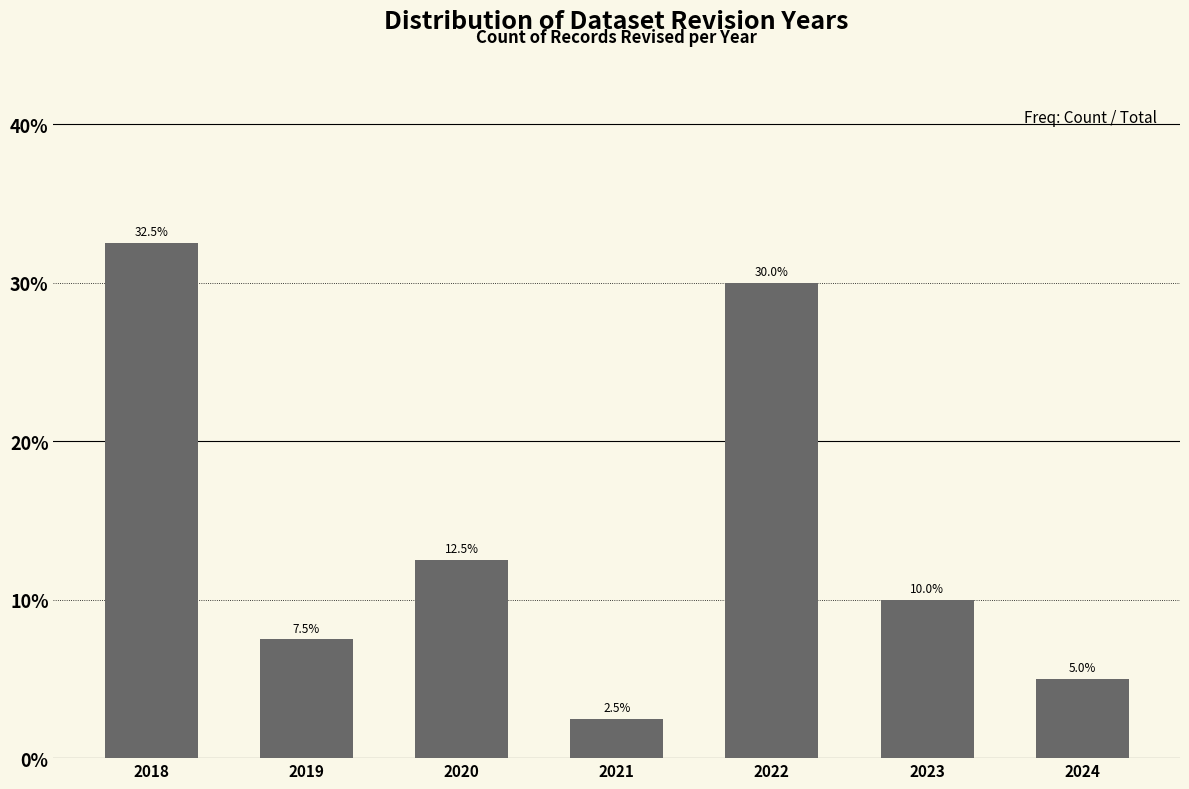

Reading left to right, extract all data points from this chart.

32.5	7.5	12.5	2.5	30.0	10.0	5.0